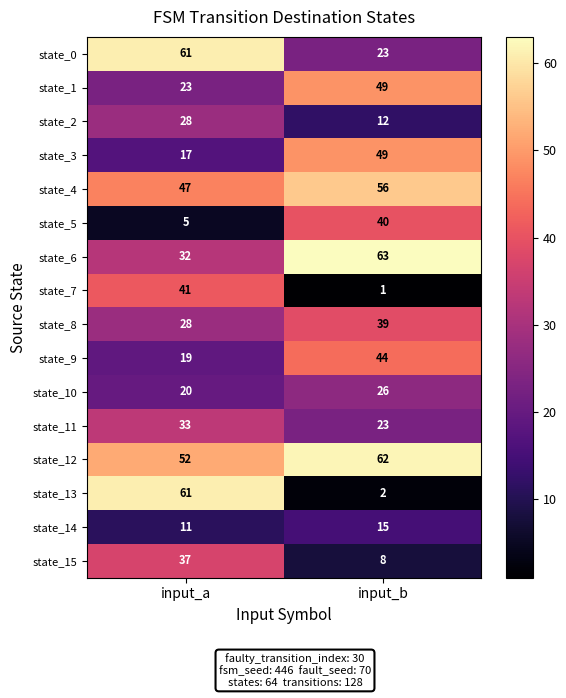

What is the average value of the state_14 series?

13